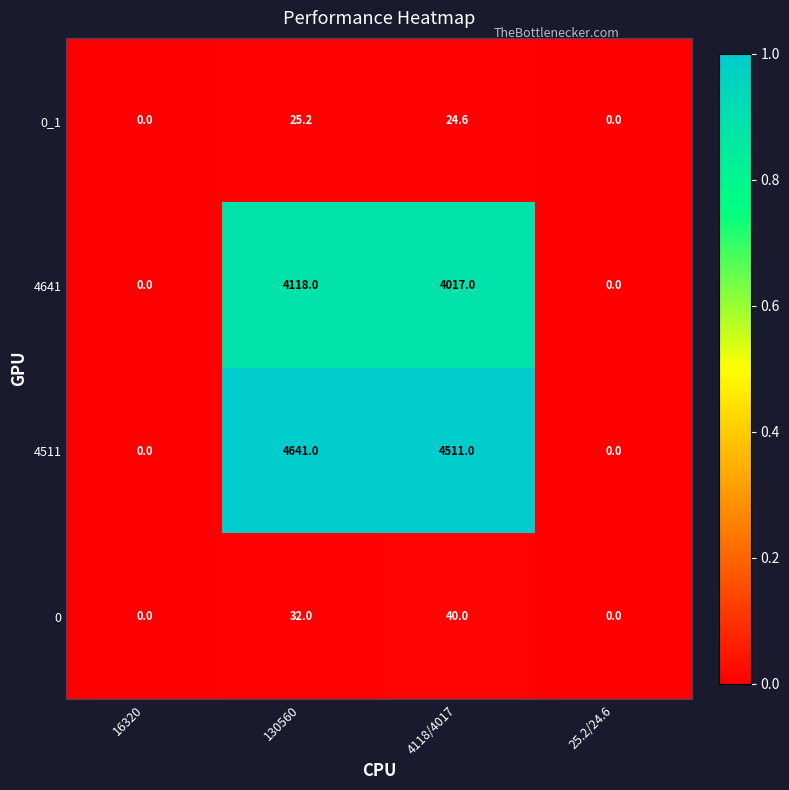

The value of 4511 at 25.2/24.6 is -2820.6. True or false?

False